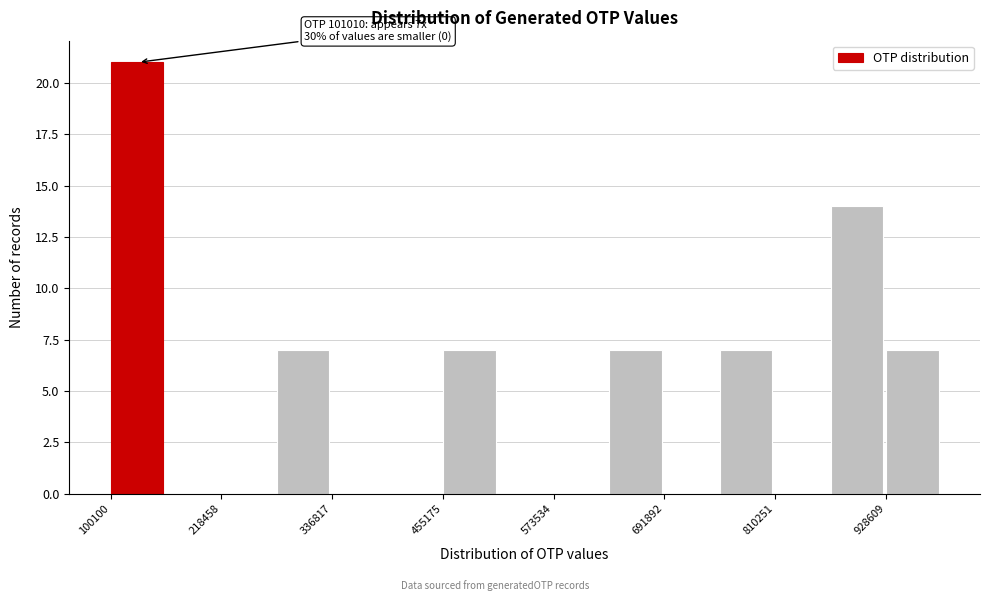

Read against the x-axis, roughly where is the centre of the tallest bar?

120000